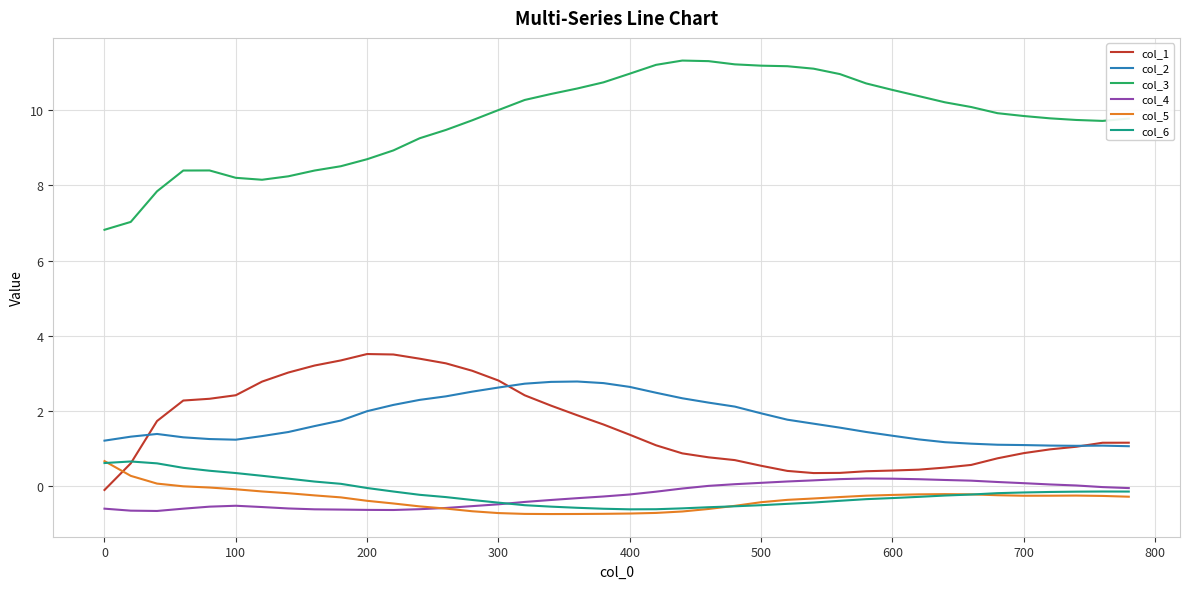

What is the highest value of the col_1 series?

3.5